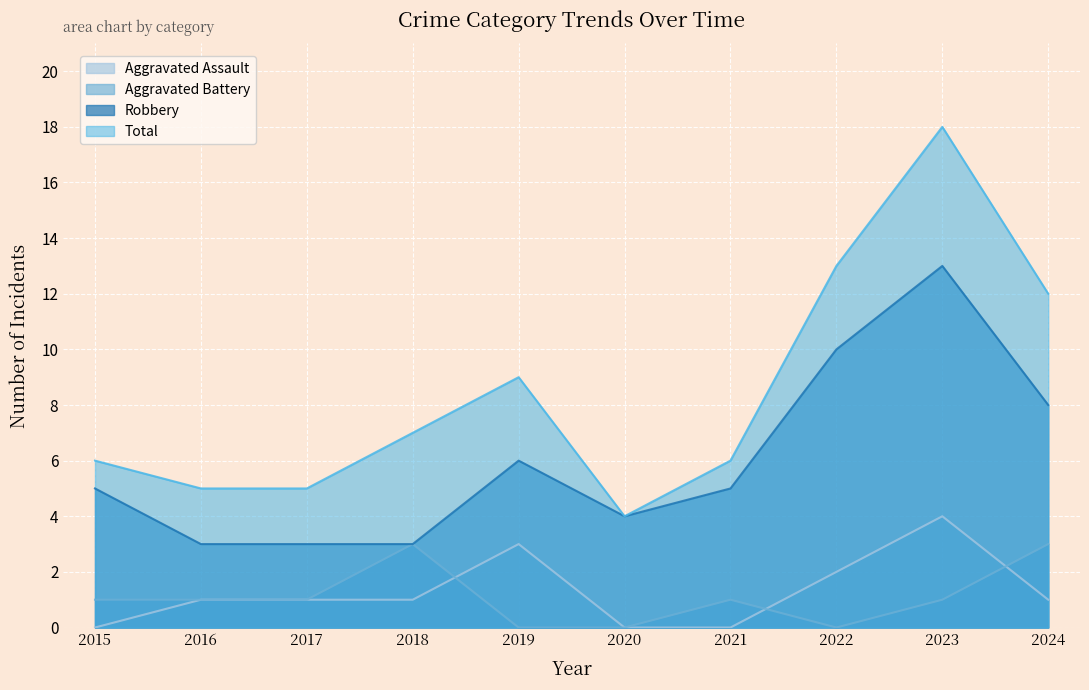

Reading left to right, what are all the values shown in this chart?

Aggravated Assault: 2015=0	2016=1	2017=1	2018=1	2019=3	2020=0	2021=0	2022=2	2023=4	2024=1
Aggravated Battery: 2015=1	2016=1	2017=1	2018=3	2019=0	2020=0	2021=1	2022=0	2023=1	2024=3
Robbery: 2015=5	2016=3	2017=3	2018=3	2019=6	2020=4	2021=5	2022=10	2023=13	2024=8
Total: 2015=6	2016=5	2017=5	2018=7	2019=9	2020=4	2021=6	2022=13	2023=18	2024=12